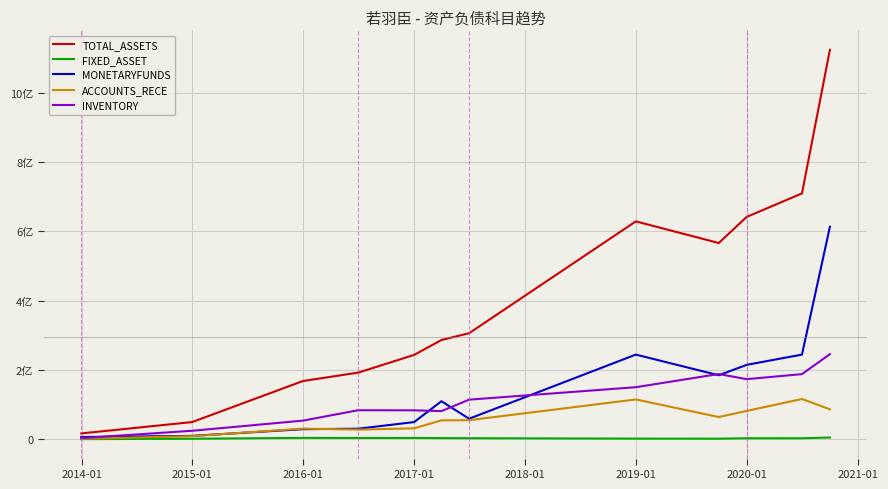

Is this an area chart (filled region under the line)?

No